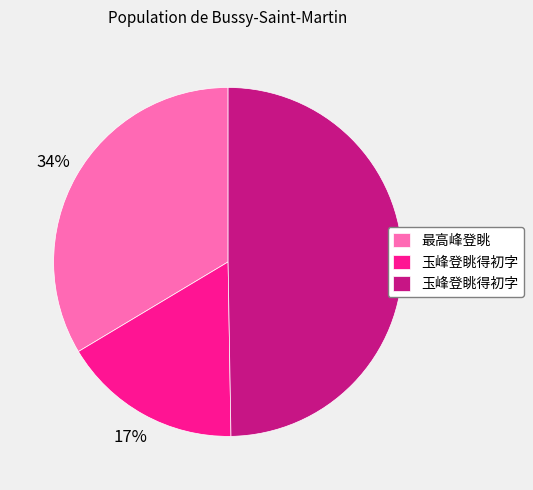

To the nearest percent, what is the average slice percentage?

33%